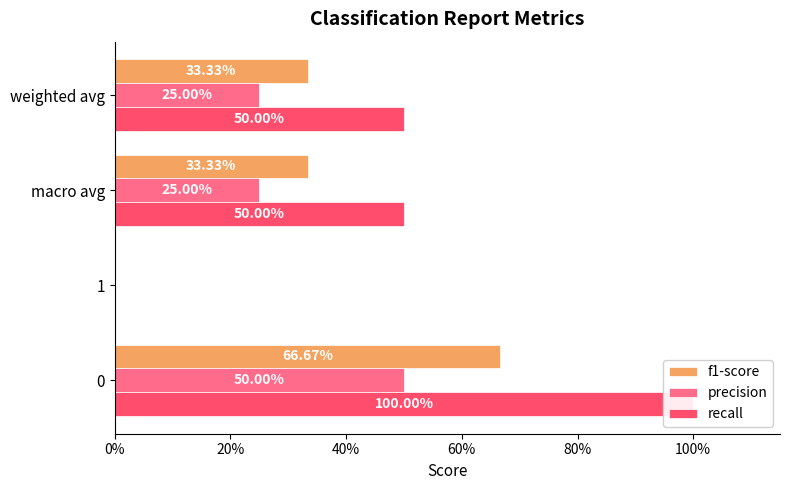

Rank the series by their average value, from highest to lowest.

recall, f1-score, precision